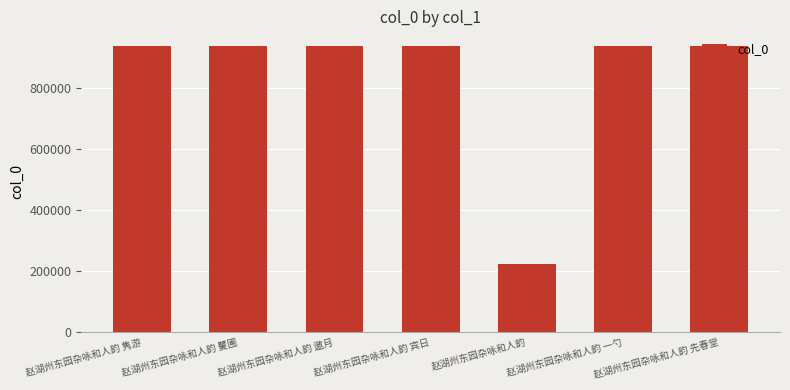

How many categories are shown in the chart?

7